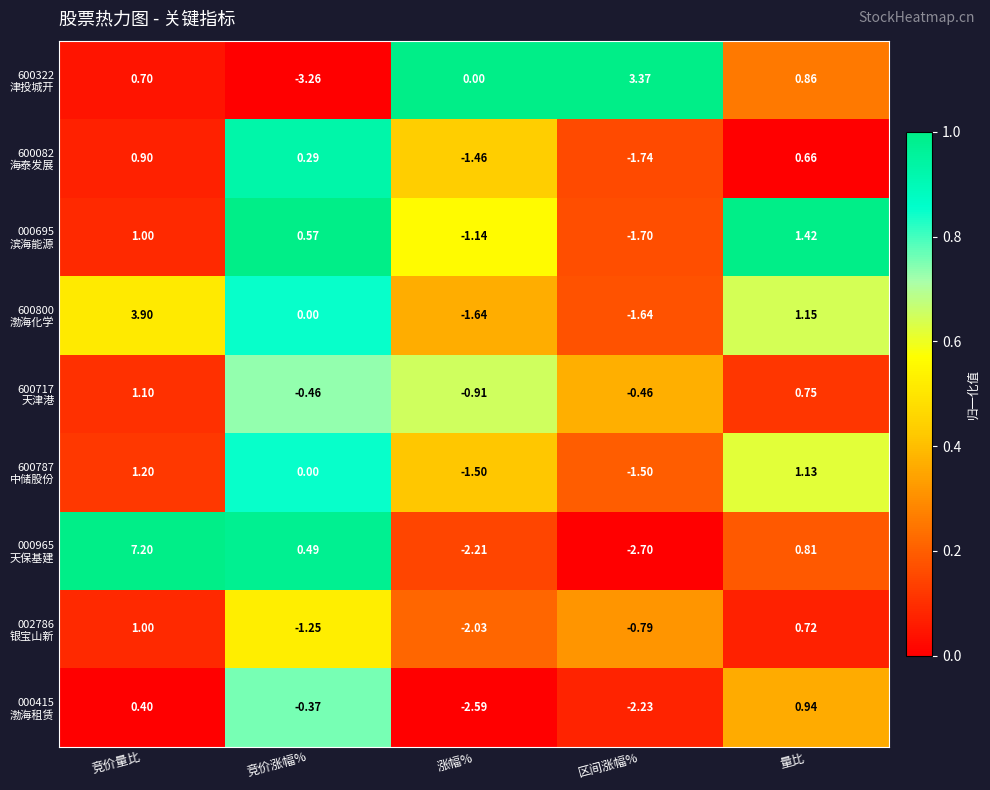

At which category is the sum across all series the highest?

竞价量比